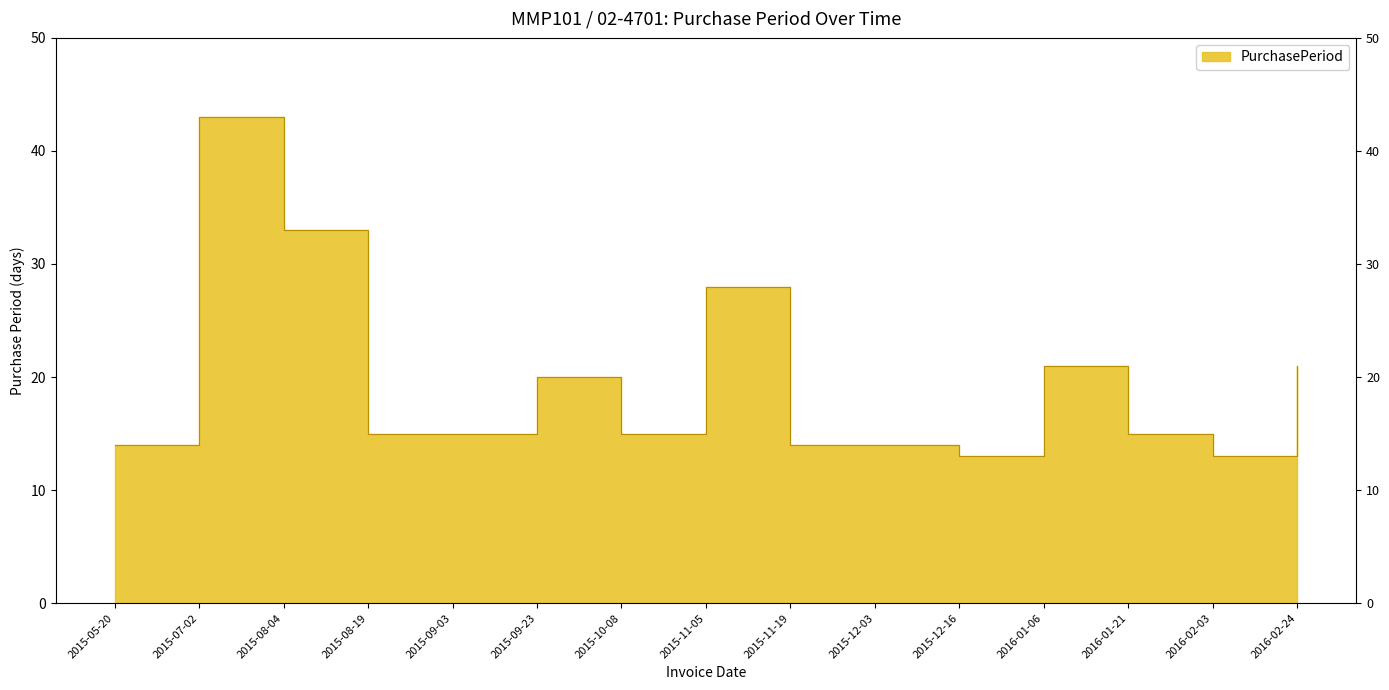

Approximately how many times larger is the value at 2015-11-05 compared to 2015-12-03?

2.0